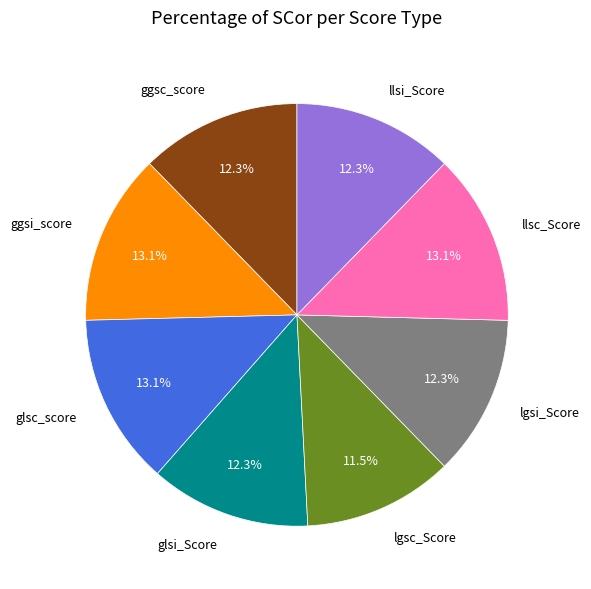

What is the total percentage of llsc_Score and glsi_Score?

25.4%